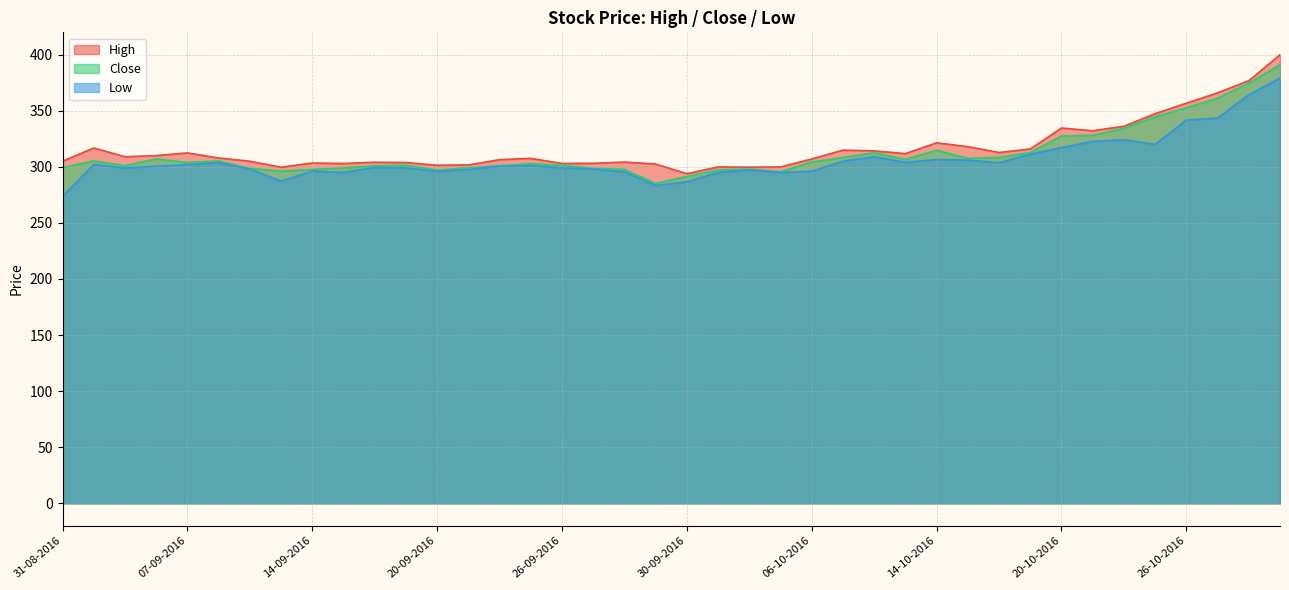

Is it true that Close equals 298.7 at 27-09-2016?

True